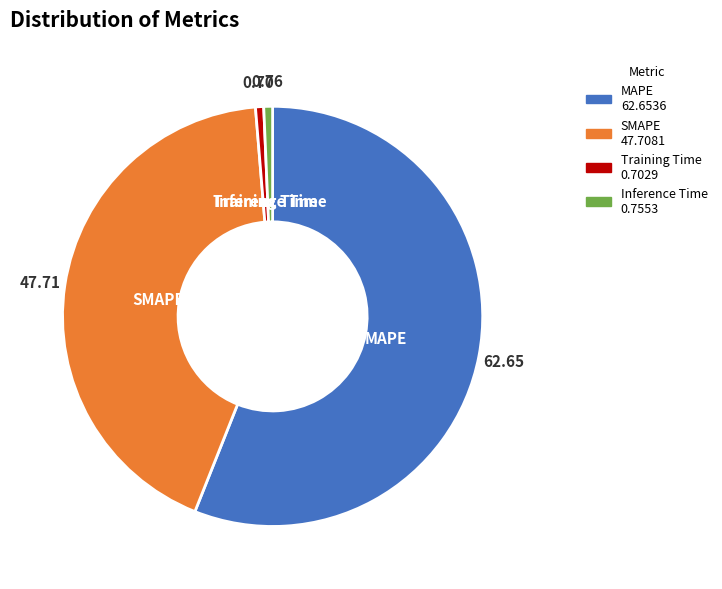

Combined, do Inference Time and SMAPE account for over 50%?

No